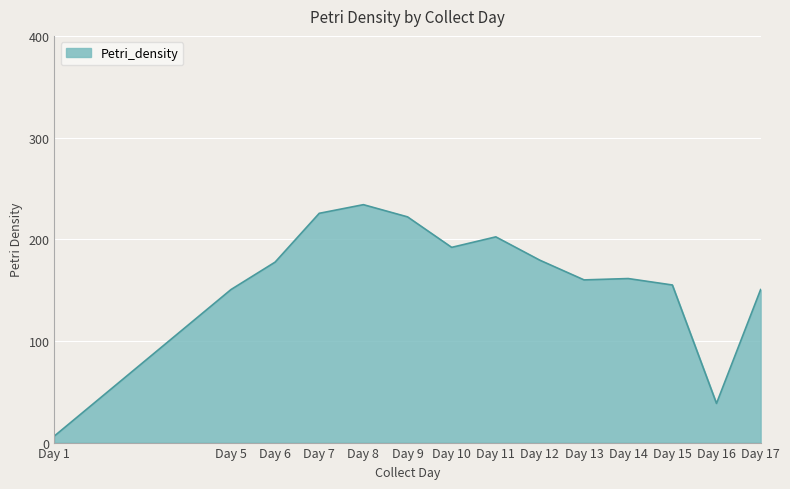

What is the difference between the maximum and minimum values?

227.5